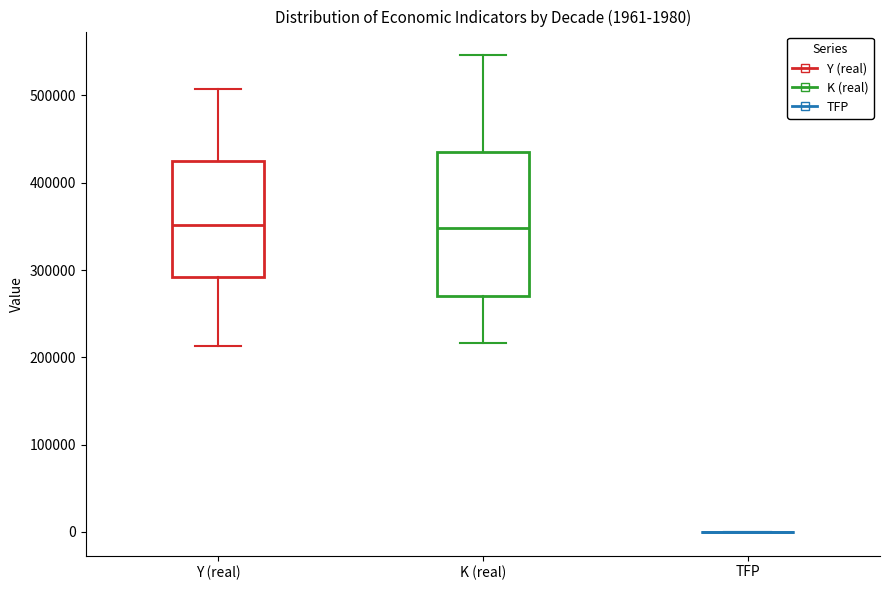

Comparing the boxes themselves (not the whiskers), which one is the tallest?

K (real)